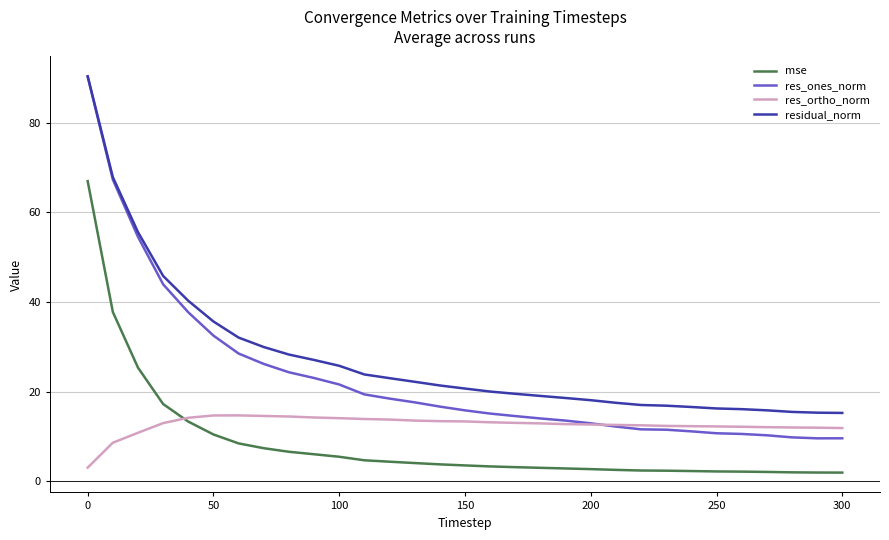

True or false: mse and residual_norm cross at least once.

False